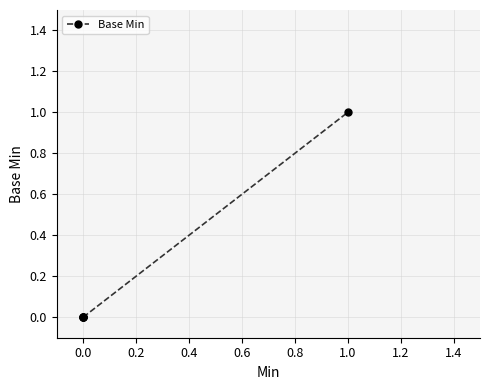

What is the sum of all values?

1